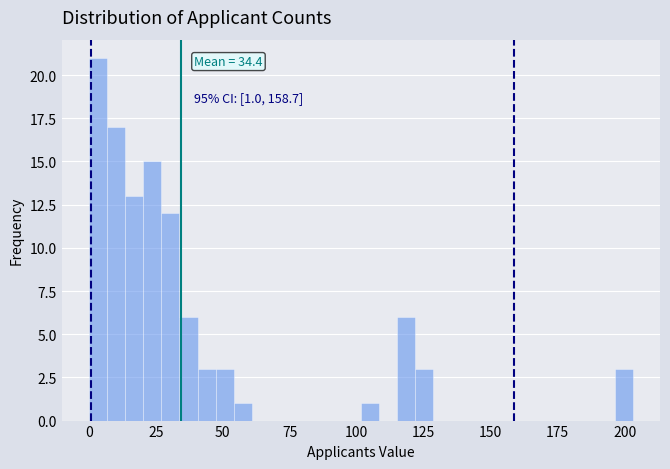

Read against the x-axis, roughly where is the centre of the tallest bar?

5